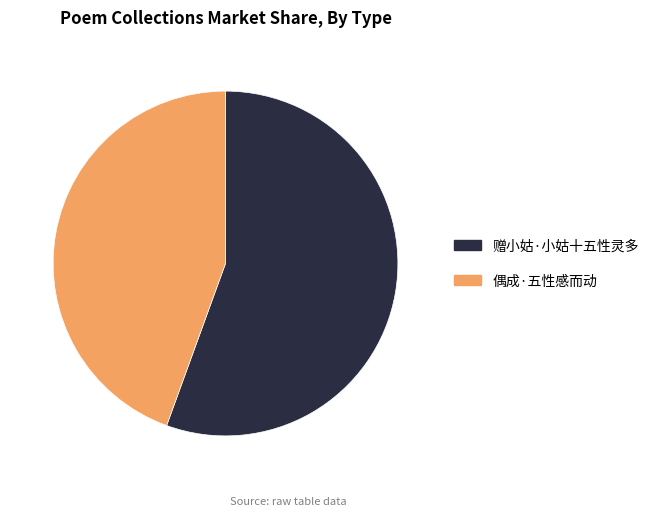

Which slice is the smallest?

偶成·五性感而动